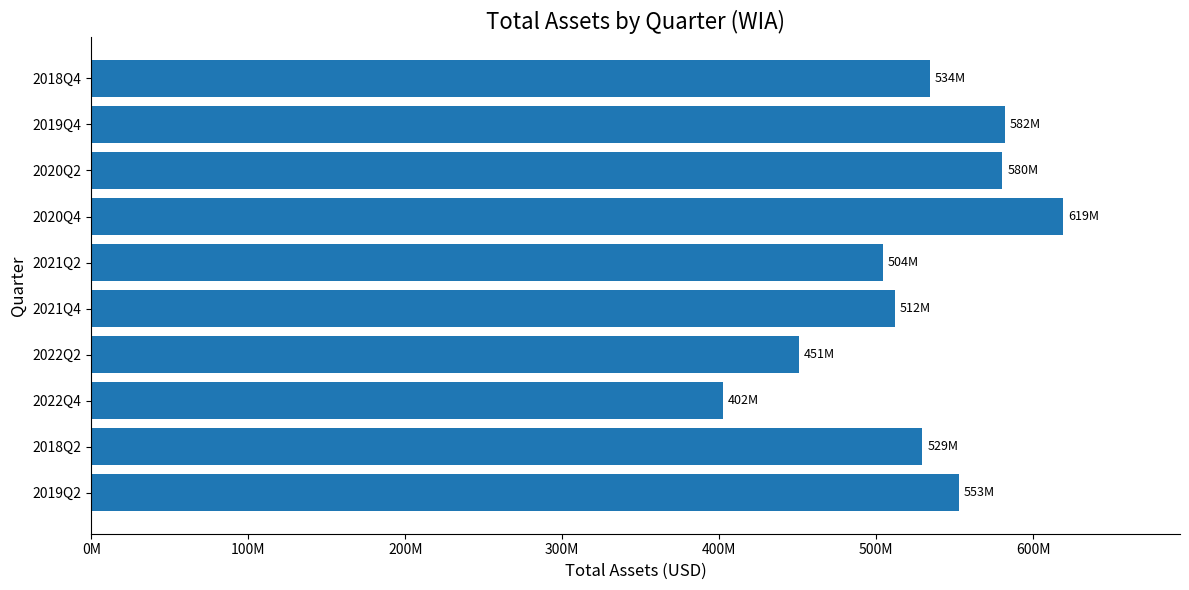

Are the bars horizontal?

Yes